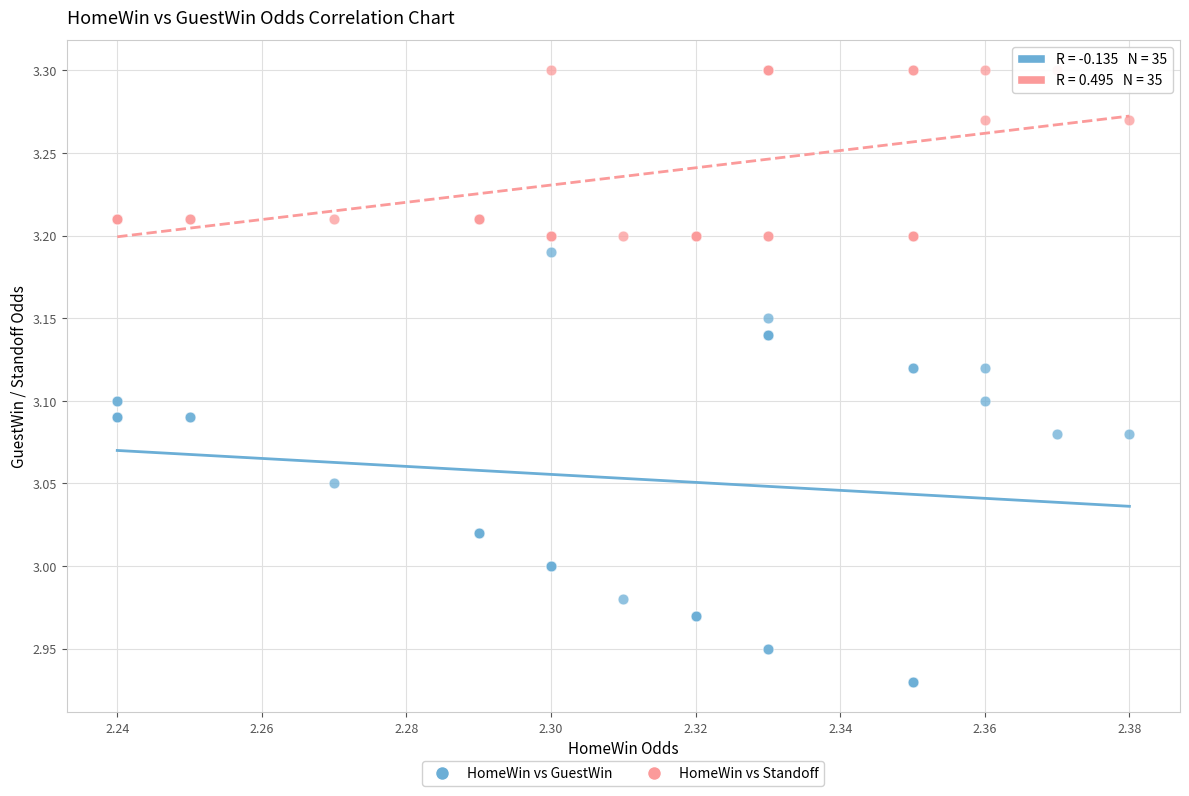

Which series contains the lowest Y value?

HomeWin vs GuestWin